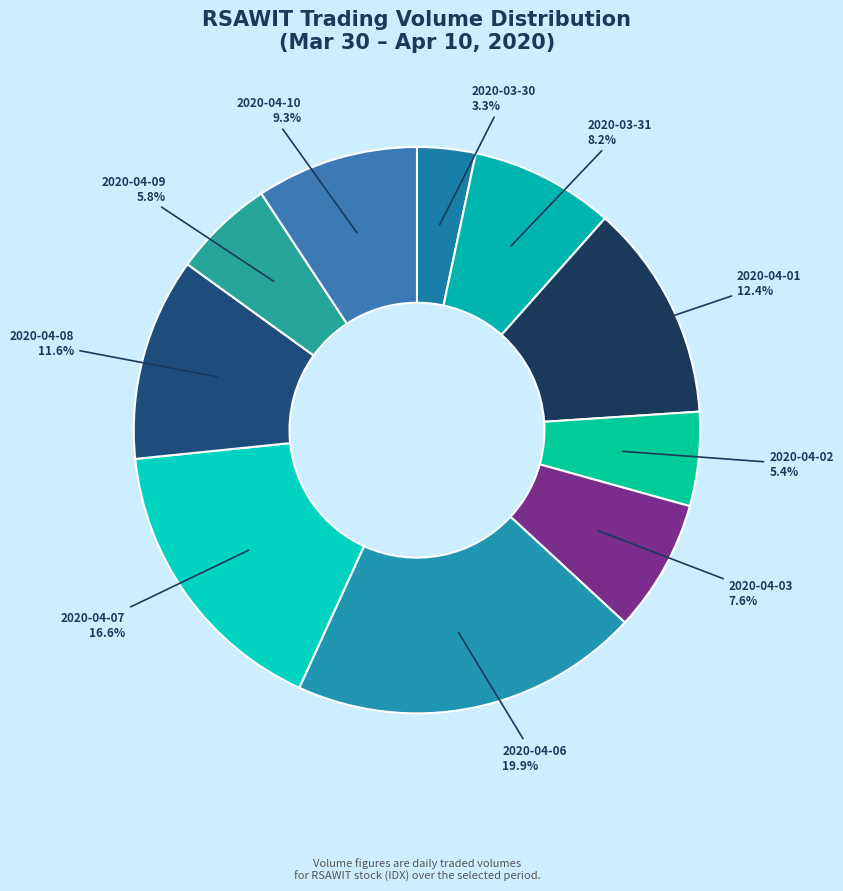

Between 2020-03-30 and 2020-04-10, which is larger?

2020-04-10